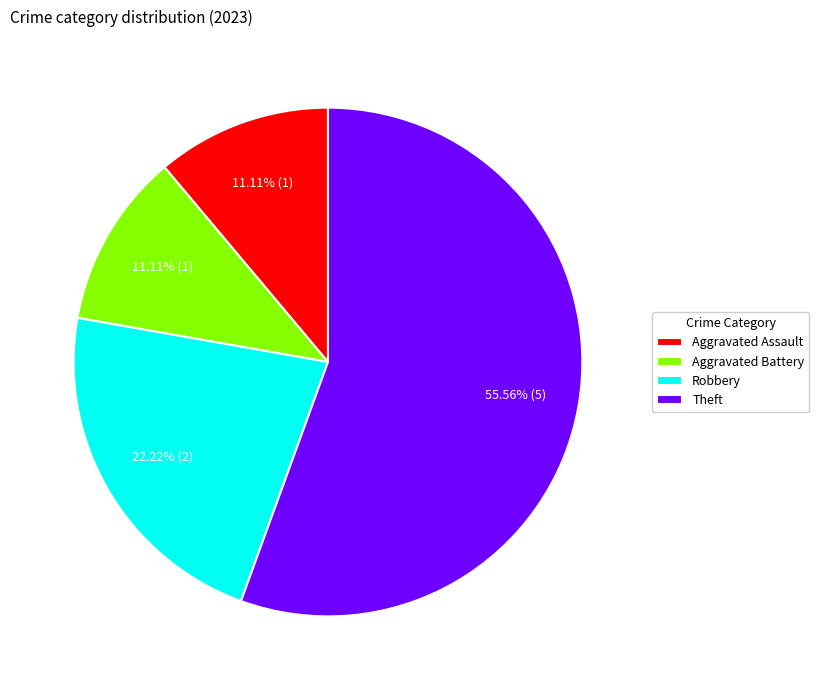

Which slice is the largest?

Theft